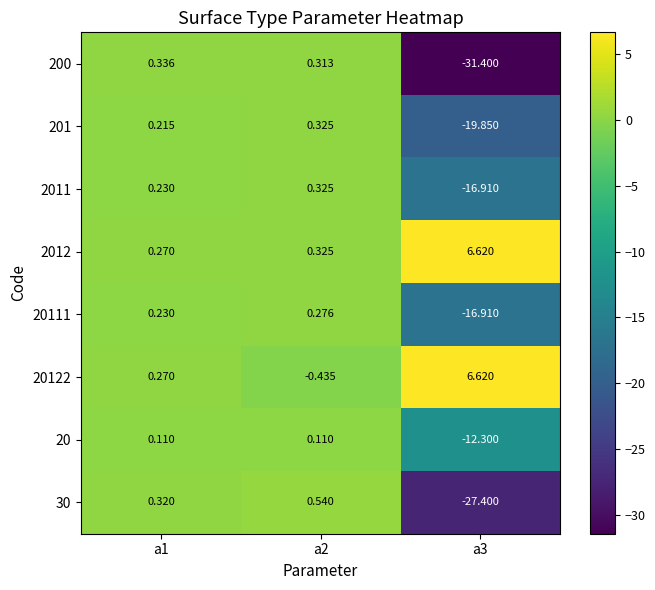

Which series has the widest spread of values?

200